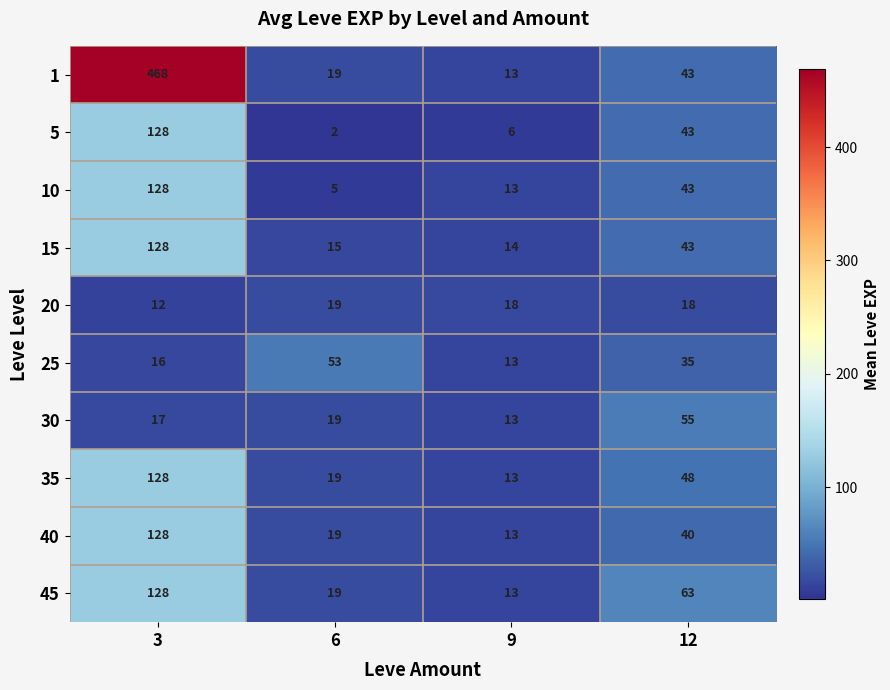

Which series changed the most between 9 and 12?

45